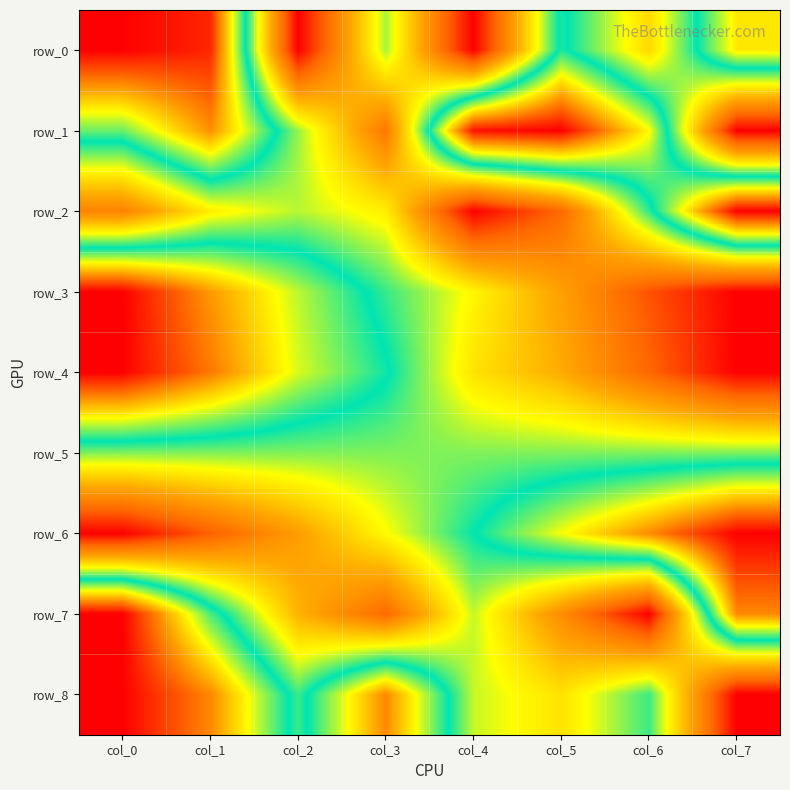

Rank the series at col_1 from highest to lowest value.

row_0, row_4, row_8, row_1, row_3, row_7, row_5, row_2, row_6